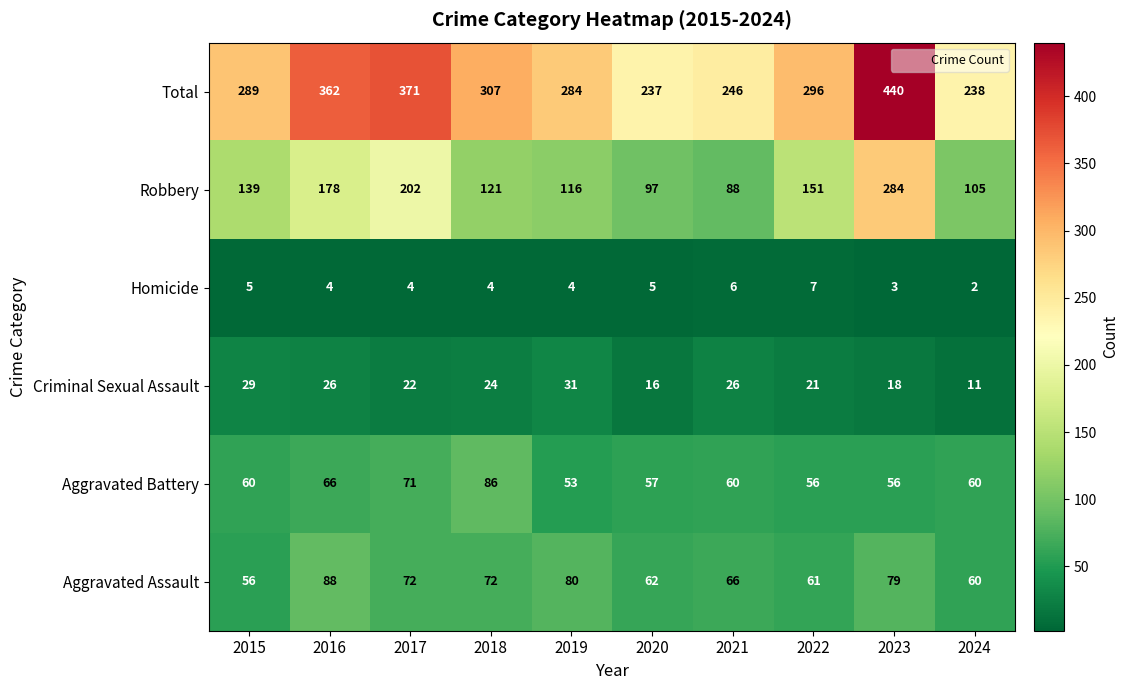

How many data points does each series have?

10